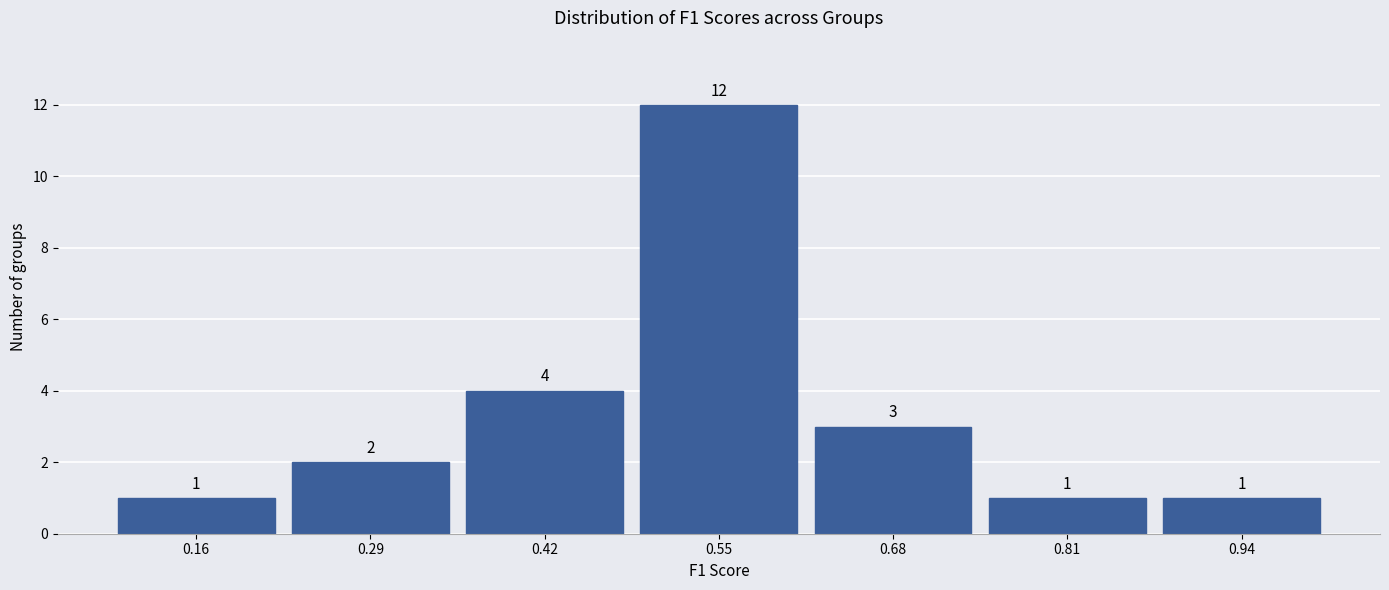

Reading left to right, transcribe this chart: for each bar, give the range it covers on the x-axis and its height. The bar edges are not printed on the chart, so give them approximately, as read against the axis.

0.10 to 0.22: 1
0.22 to 0.36: 2
0.36 to 0.48: 4
0.48 to 0.62: 12
0.62 to 0.74: 3
0.74 to 0.88: 1
0.88 to 1.00: 1